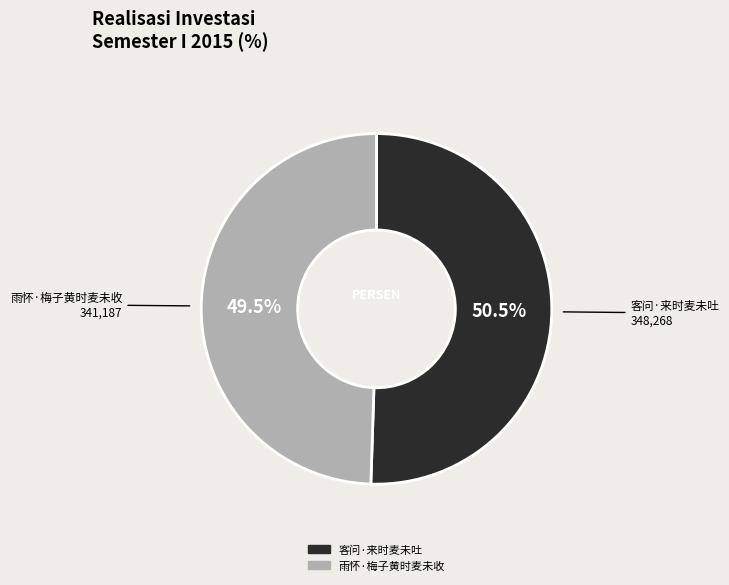

Combined, do 客问·来时麦未吐 and 雨怀·梅子黄时麦未收 account for over 50%?

Yes